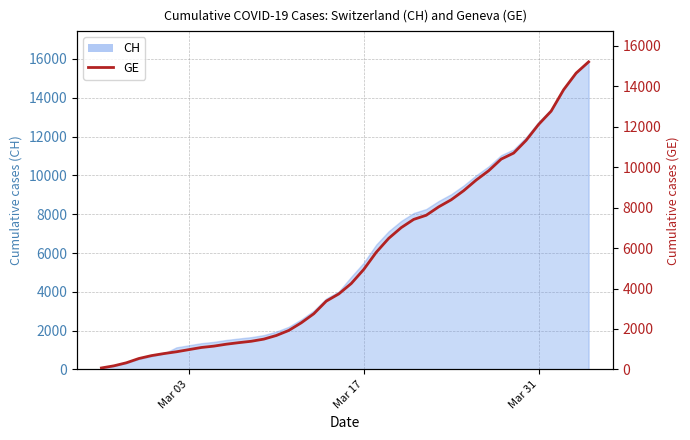

What is the difference between the maximum and minimum values?

15135